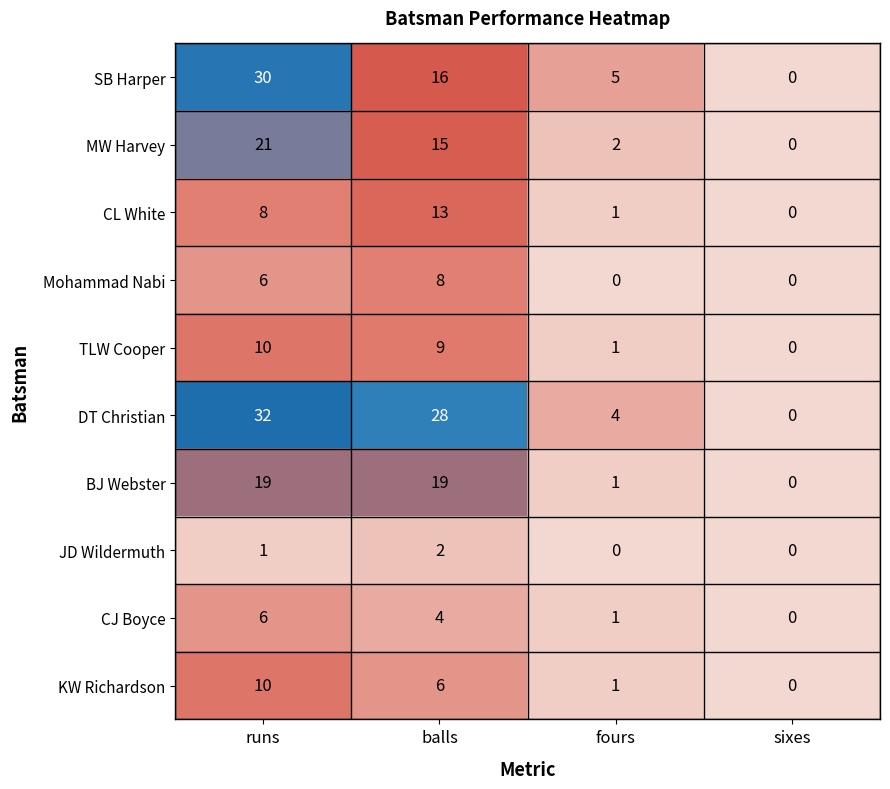

List the labels in order of KW Richardson value, largest first.

runs, balls, fours, sixes